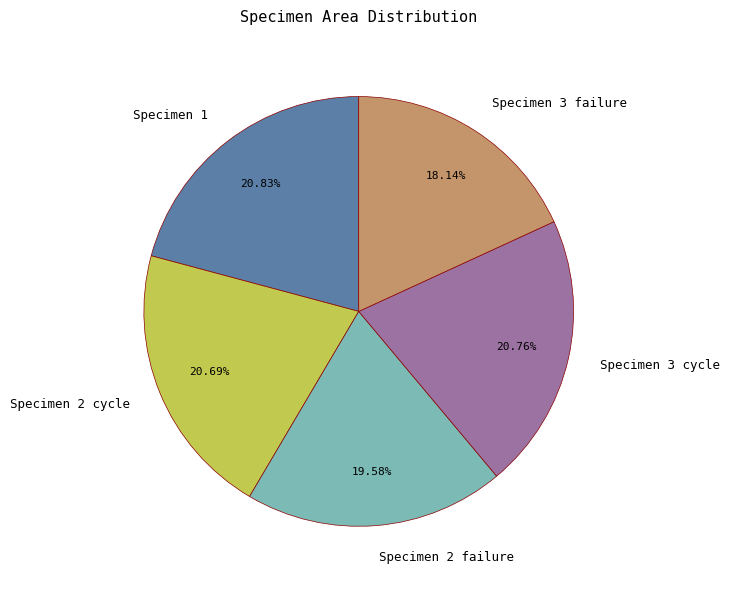

Which slice is the smallest?

Specimen 3 failure